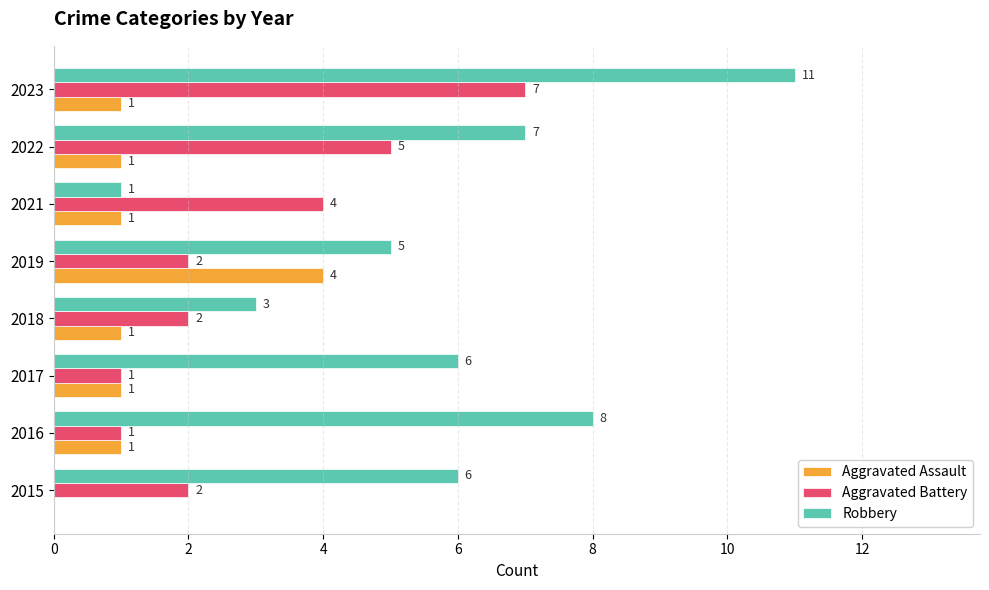

Which series has the largest total across all categories?

Robbery